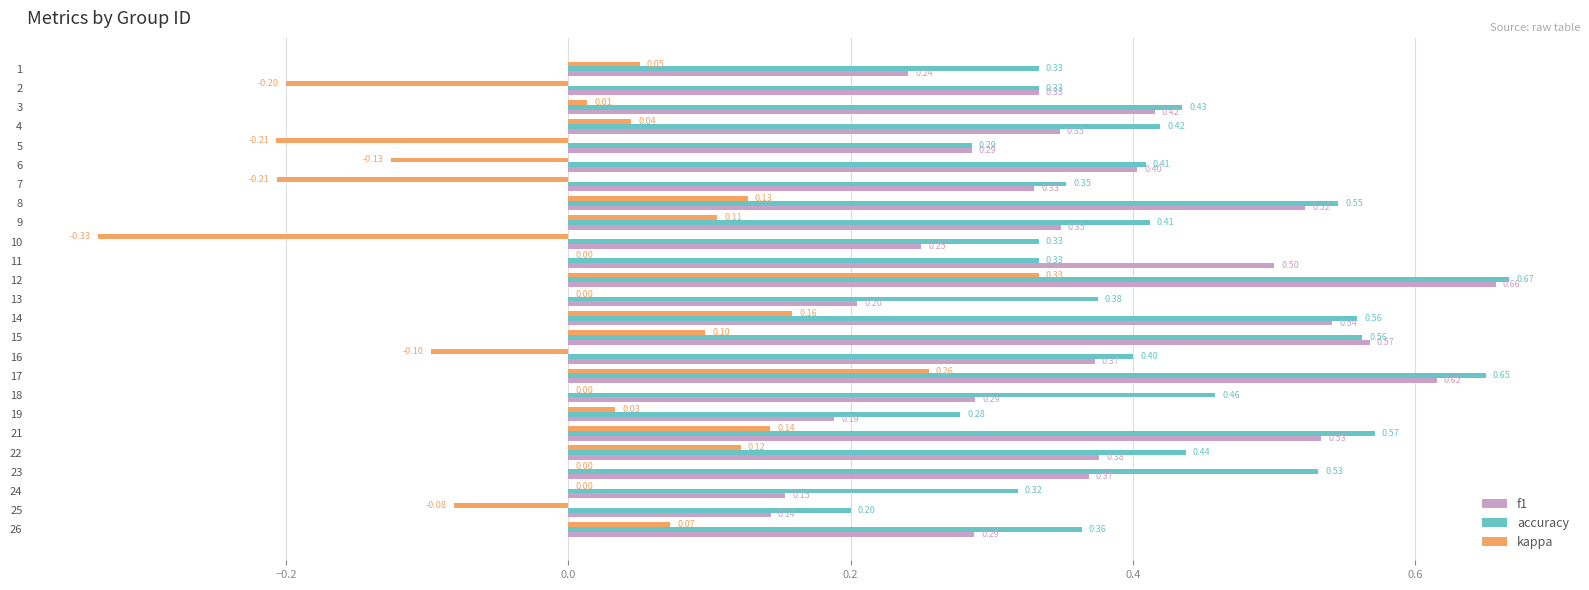

Between 9 and 19, which series saw the biggest shift?

f1